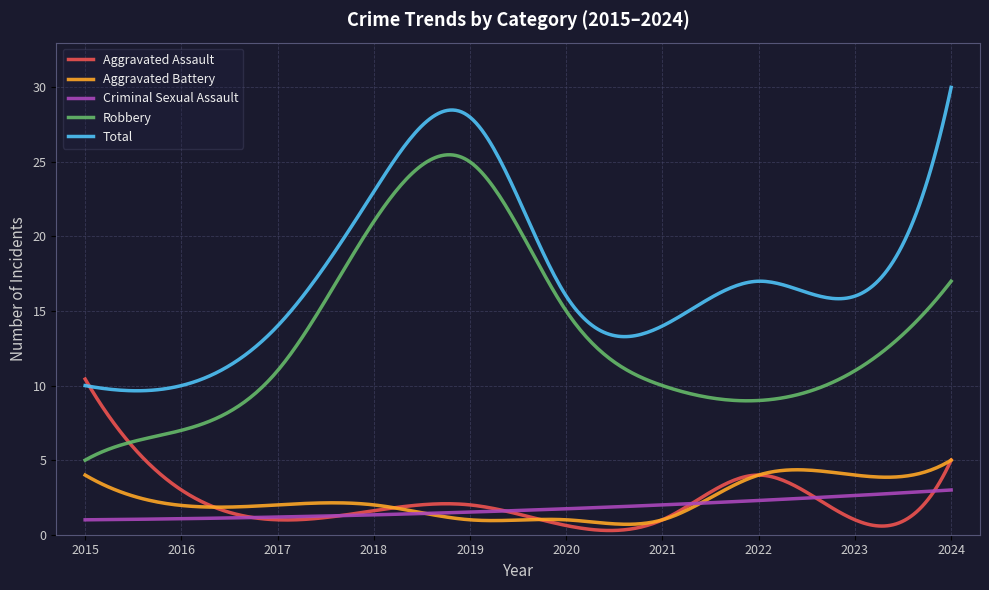

What are all the series names shown in the legend?

Aggravated Assault, Aggravated Battery, Criminal Sexual Assault, Robbery, Total